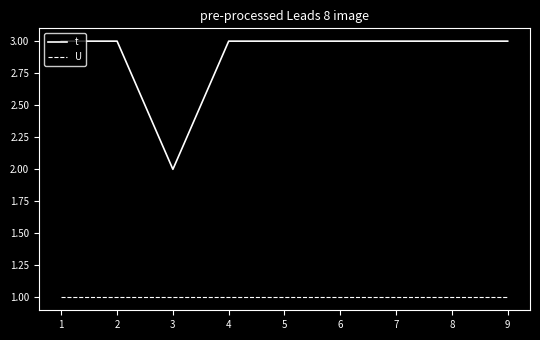

True or false: U and t cross at least once.

False